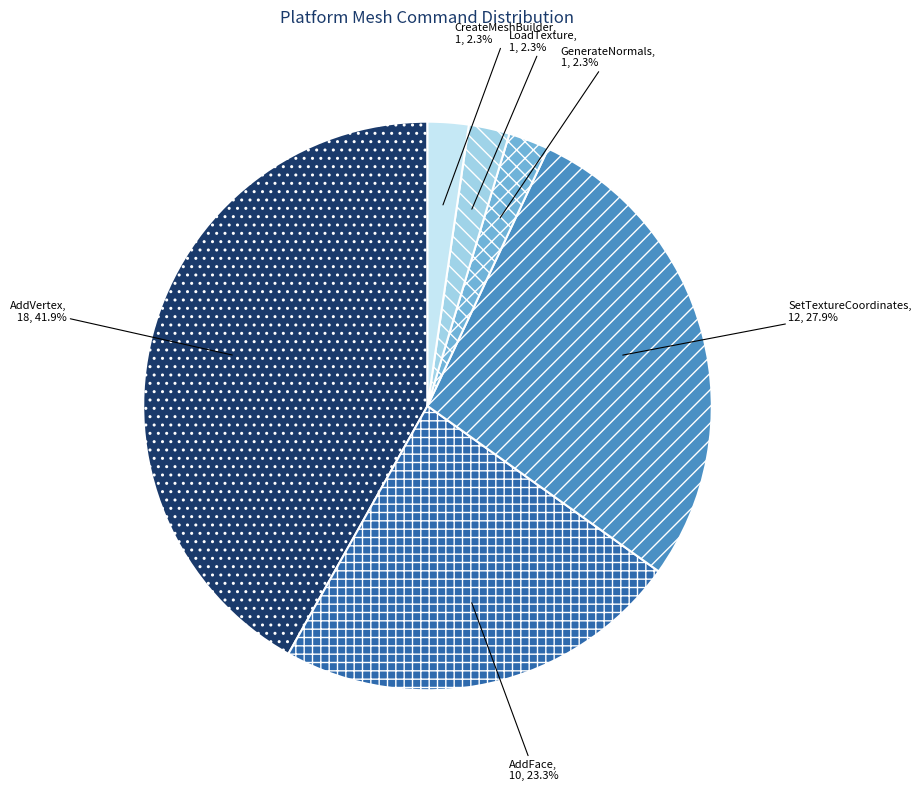

The SetTextureCoordinates slice represents 23% of the pie. True or false?

False